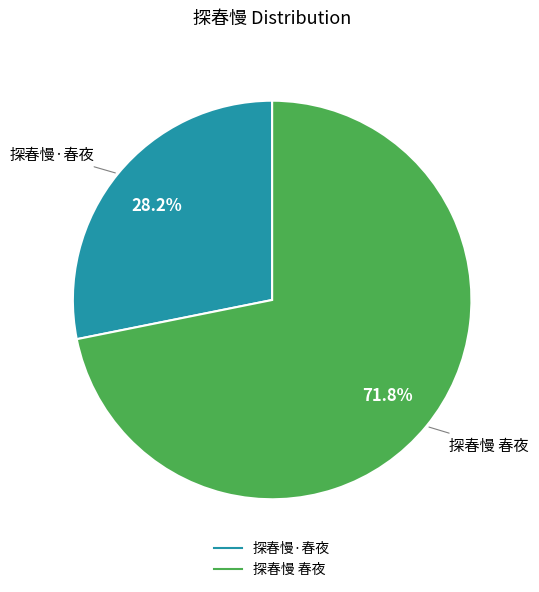

Is 探春慢·春夜 the majority of the pie?

No